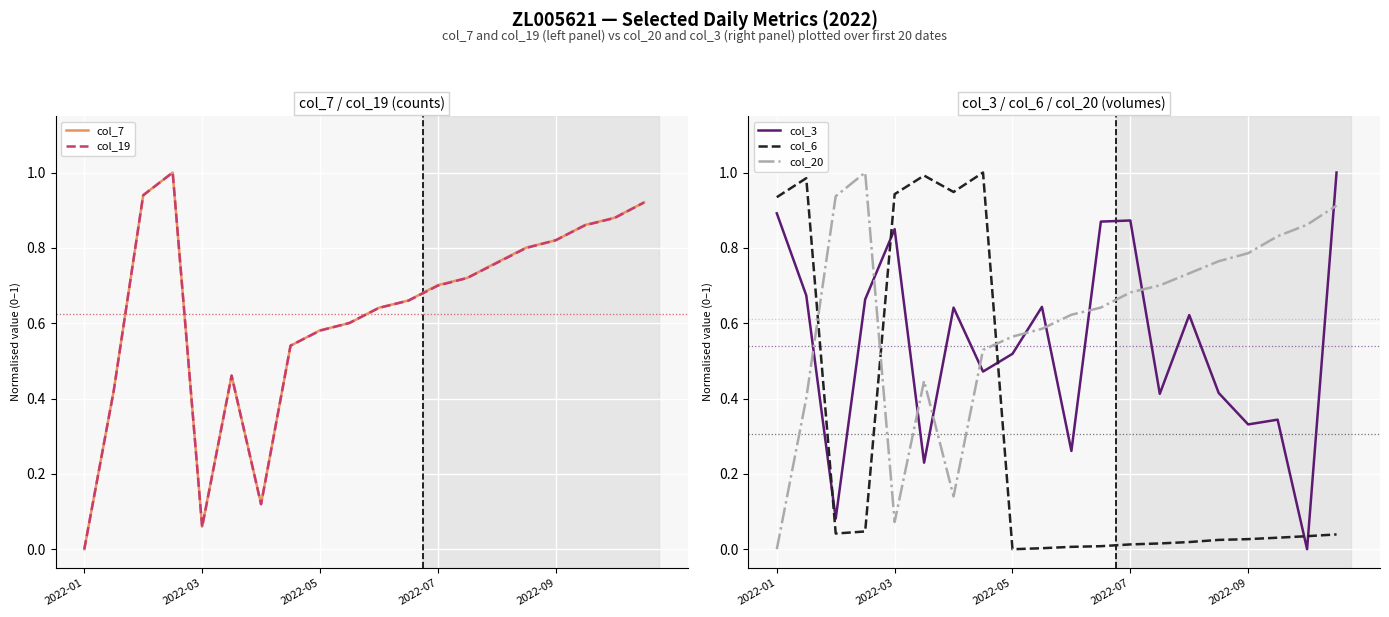

The value of col_7 at 2022-05 is 0.3. True or false?

False